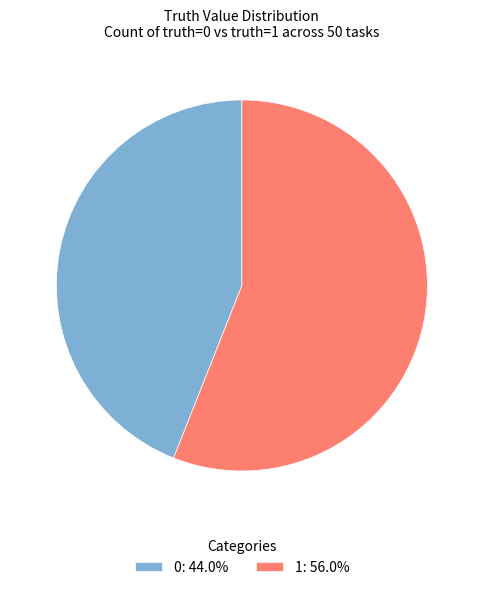

Is 0 the majority of the pie?

No